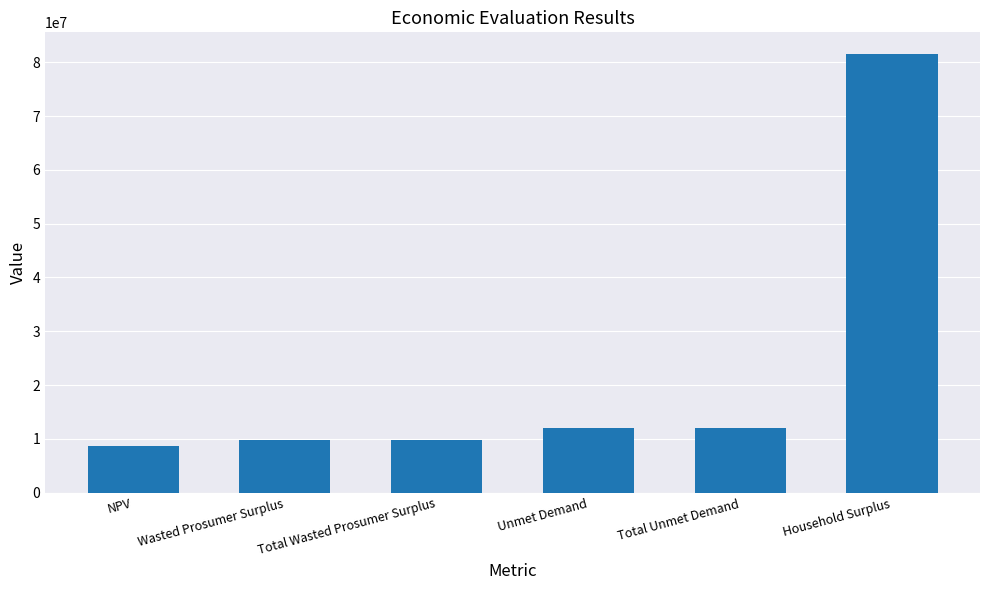

What is the change in value from Total Wasted Prosumer Surplus to Total Unmet Demand?

+2221799.5